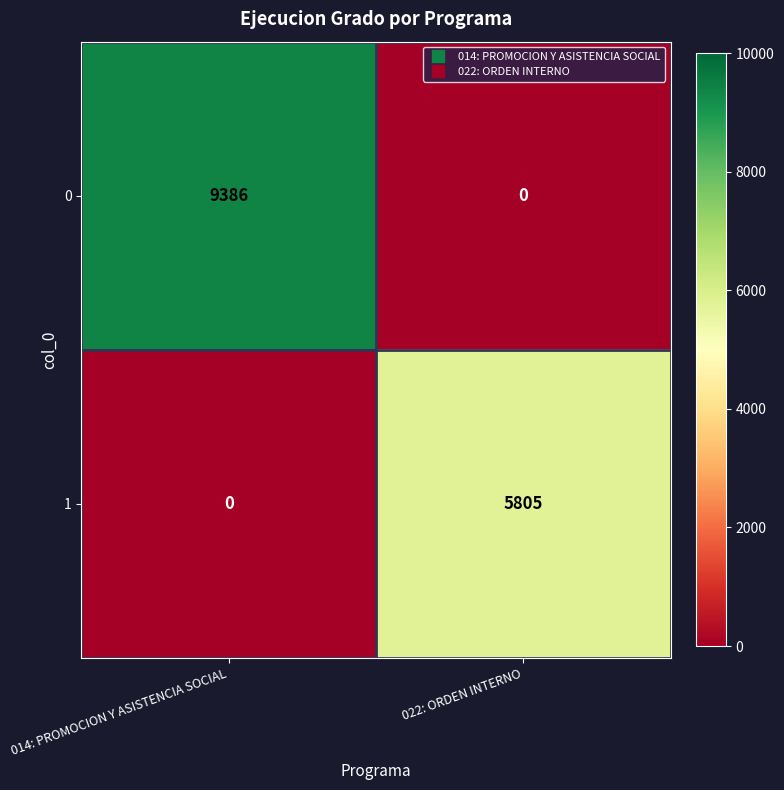

Which category has the lowest value in the 1 series?

014: PROMOCION Y ASISTENCIA SOCIAL